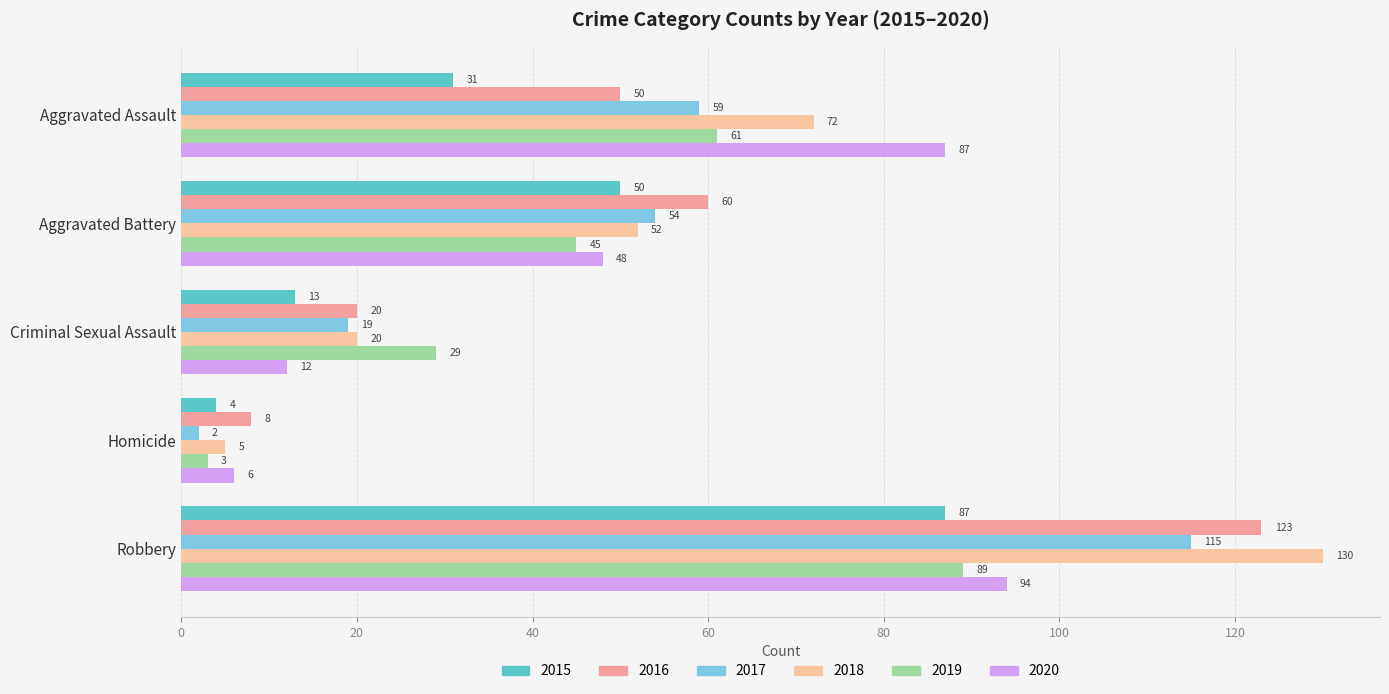

How many categories are shown in the chart?

5